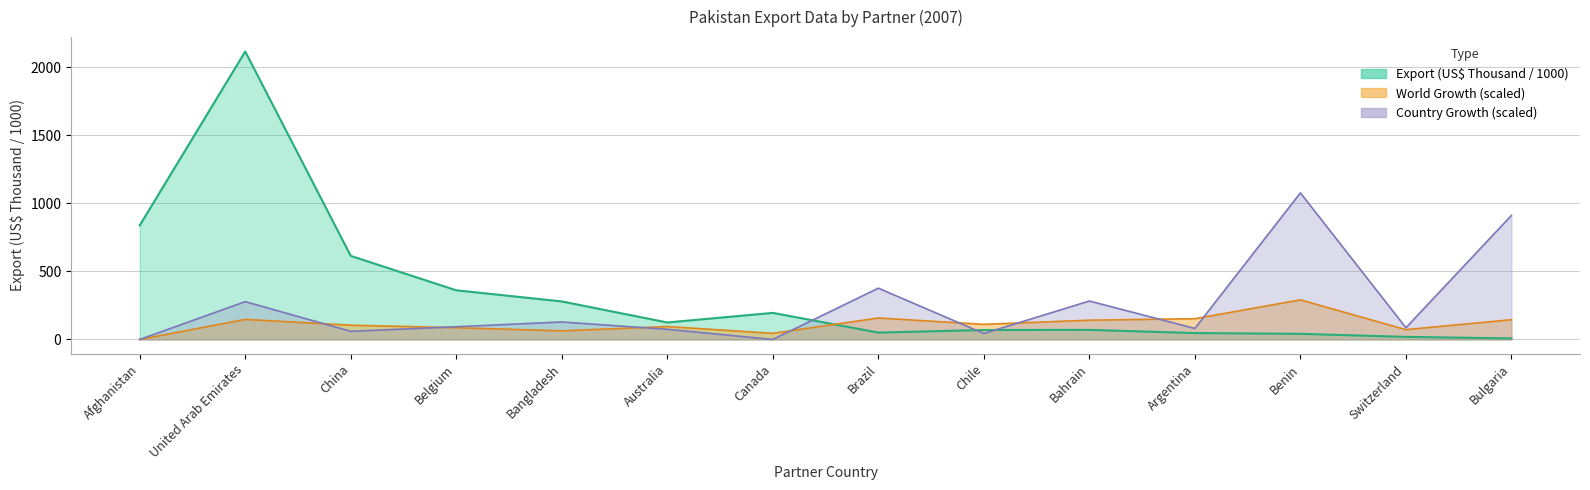

At which category does World Growth (%) reach its first local valley?

Bangladesh